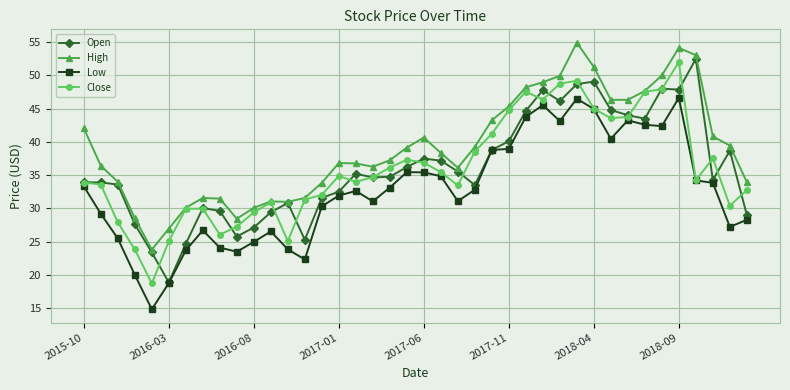

After their last crossing, which series has the higher values: Close or Open?

Close